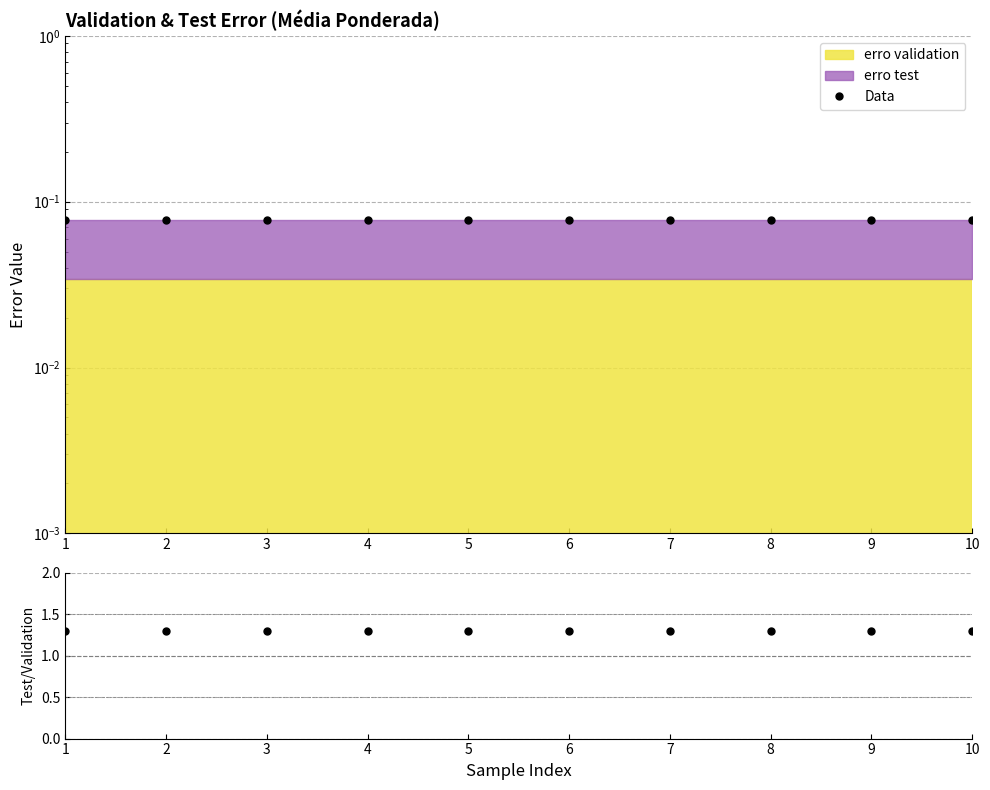

At which label does test/validation reach its peak?

1